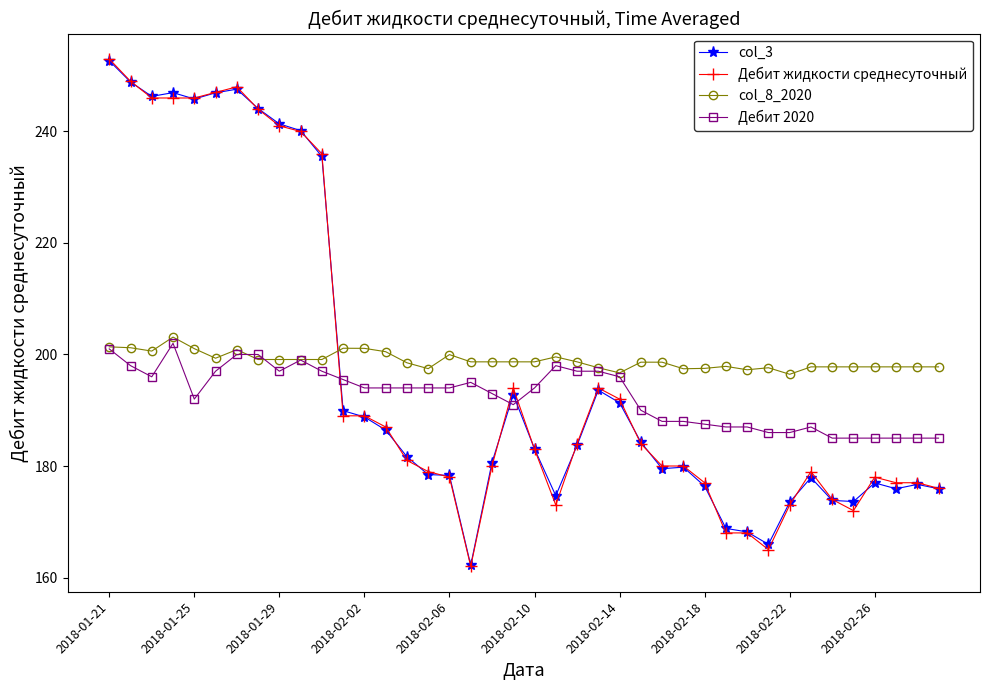

What is the minimum value shown in the chart?

162.0